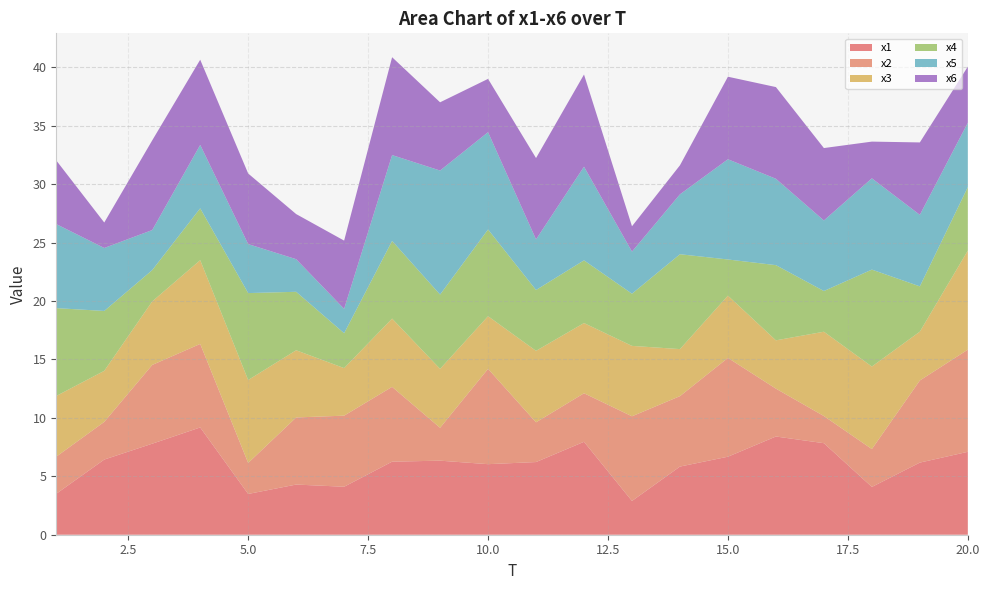

Reading left to right, list all the values displayed in this chart.

x1: 3.5	6.4	7.8	9.2	3.5	4.3	4.1	6.3	6.3	6.0	6.2	8.0	2.9	5.8	6.7	8.4	7.8	4.1	6.2	7.1
x2: 3.2	3.2	6.7	7.1	2.7	5.7	6.1	6.4	2.8	8.2	3.4	4.2	7.2	6.0	8.5	4.1	2.3	3.2	7.0	8.7
x3: 5.2	4.4	5.4	7.2	7.1	5.7	4.1	5.8	5.0	4.5	6.1	6.0	6.0	4.0	5.3	4.1	7.2	7.1	4.2	8.5
x4: 7.5	5.1	2.7	4.4	7.4	5.0	3.0	6.6	6.4	7.4	5.2	5.4	4.5	8.1	3.1	6.4	3.5	8.3	3.9	5.4
x5: 7.2	5.4	3.4	5.4	4.2	2.8	2.1	7.3	10.6	8.3	4.3	8.0	3.6	5.1	8.6	7.4	6.0	7.8	6.1	5.5
x6: 5.4	2.2	7.7	7.3	6.0	3.9	5.8	8.4	5.8	4.6	7.0	7.9	2.2	2.5	7.1	7.8	6.2	3.1	6.2	4.8